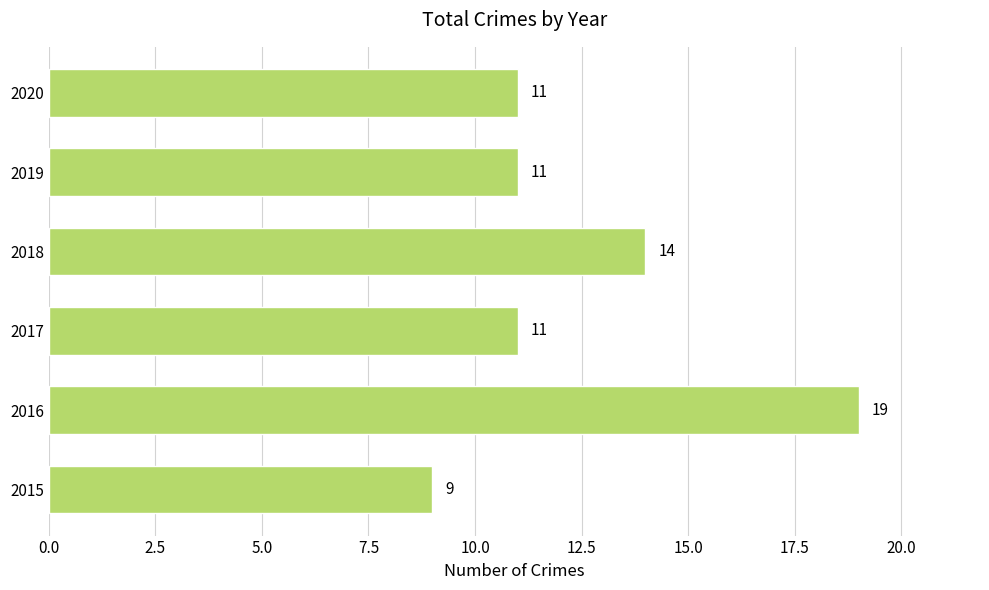

What is the difference between the maximum and second lowest values?

8